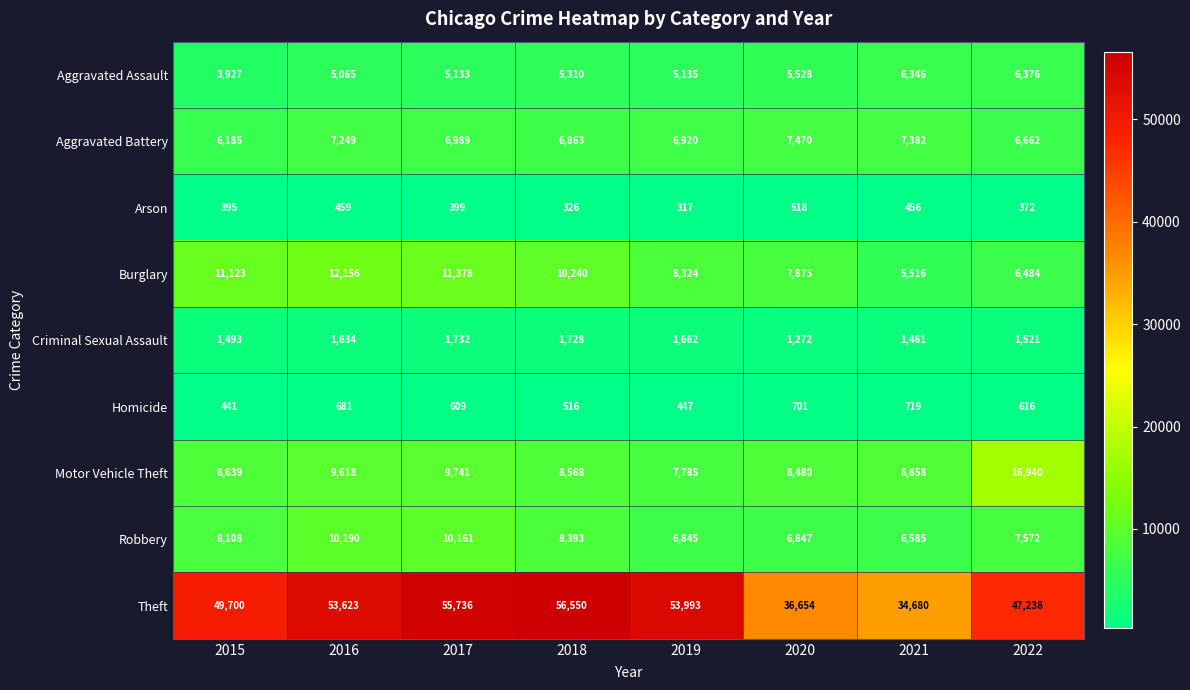

Read the Criminal Sexual Assault value at 2017, to the nearest 5.

1730